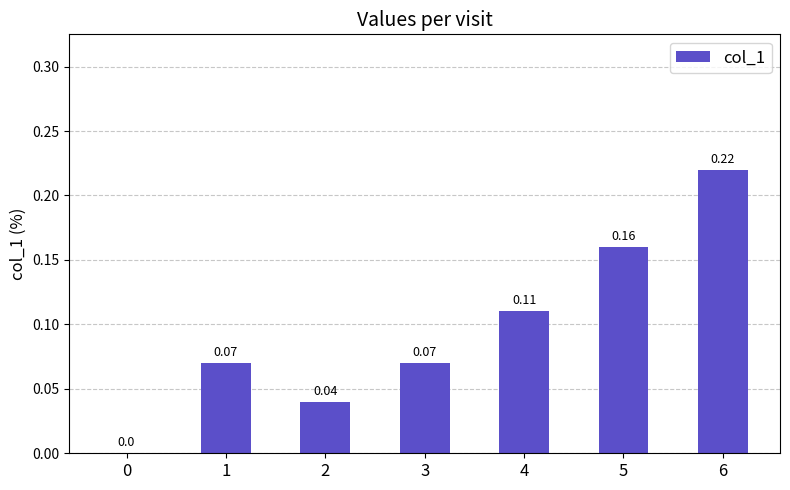

What is the sum of all values?

0.7